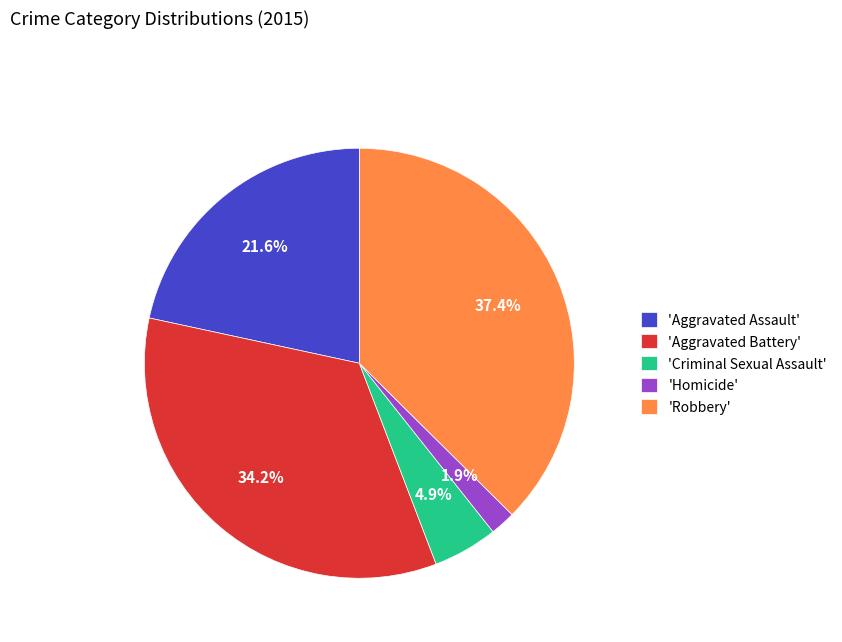

Between 'Aggravated Battery' and 'Robbery', which is larger?

'Robbery'